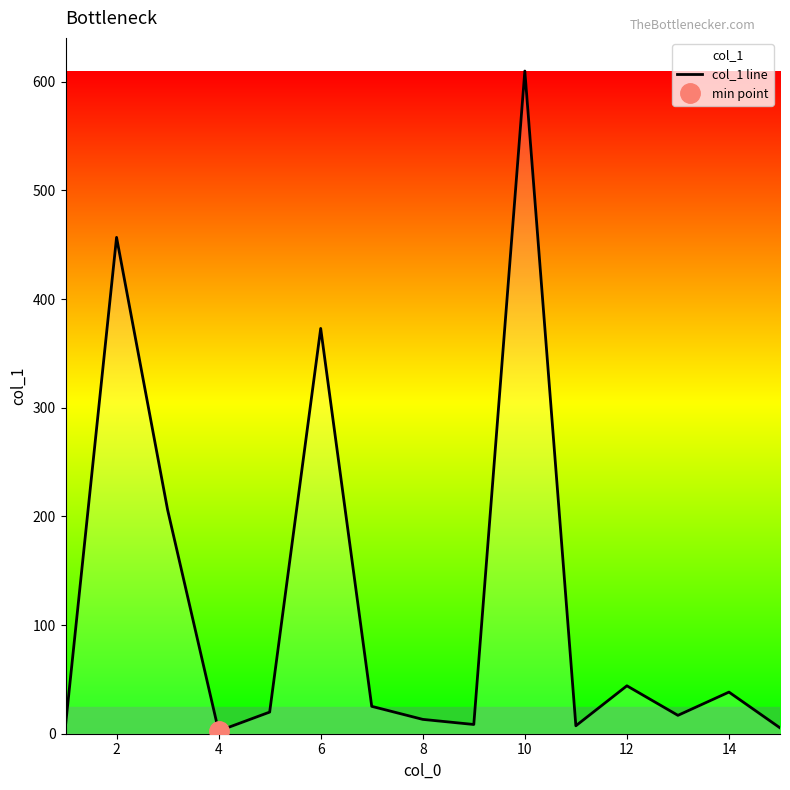

True or false: the data has more than 0 interior local peaks.

True